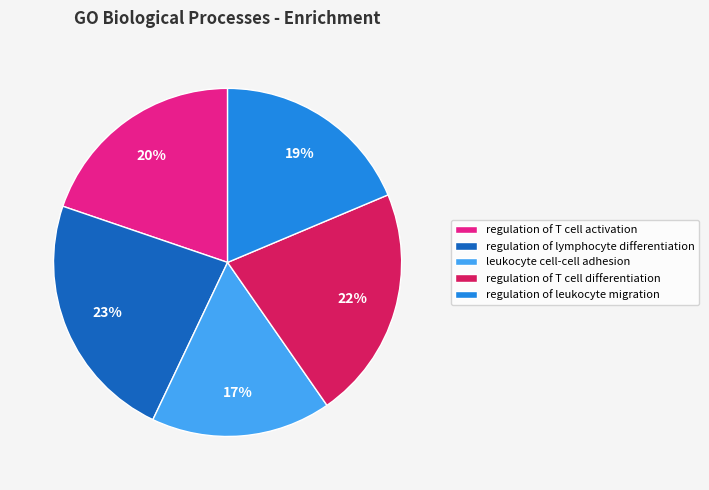

Which category has the smallest portion of the pie?

leukocyte cell-cell adhesion